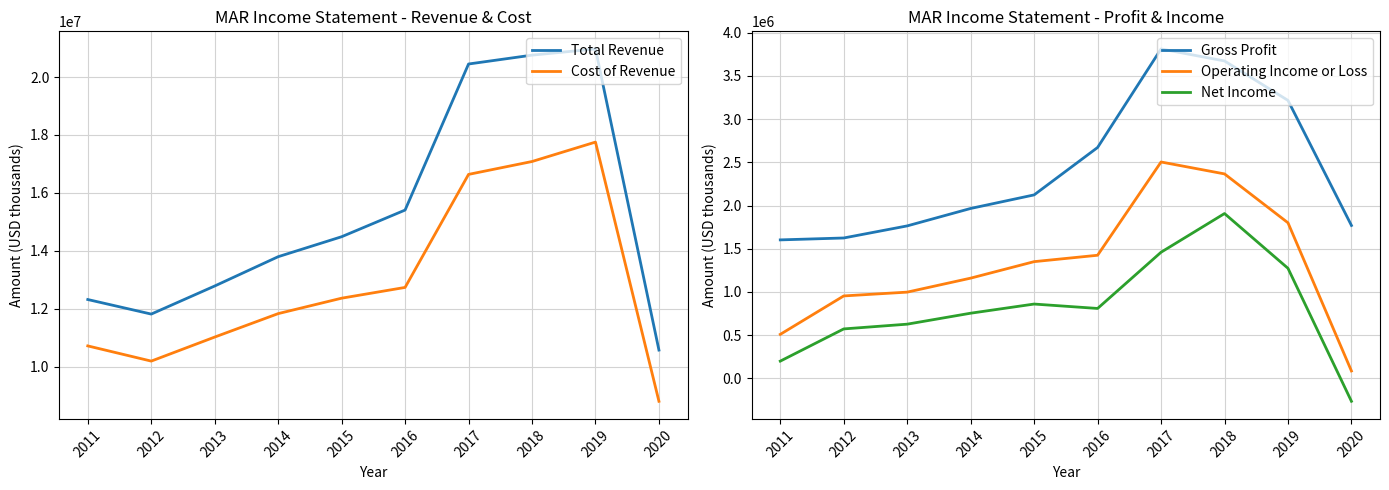

True or false: Total Revenue and Gross Profit cross at least once.

False